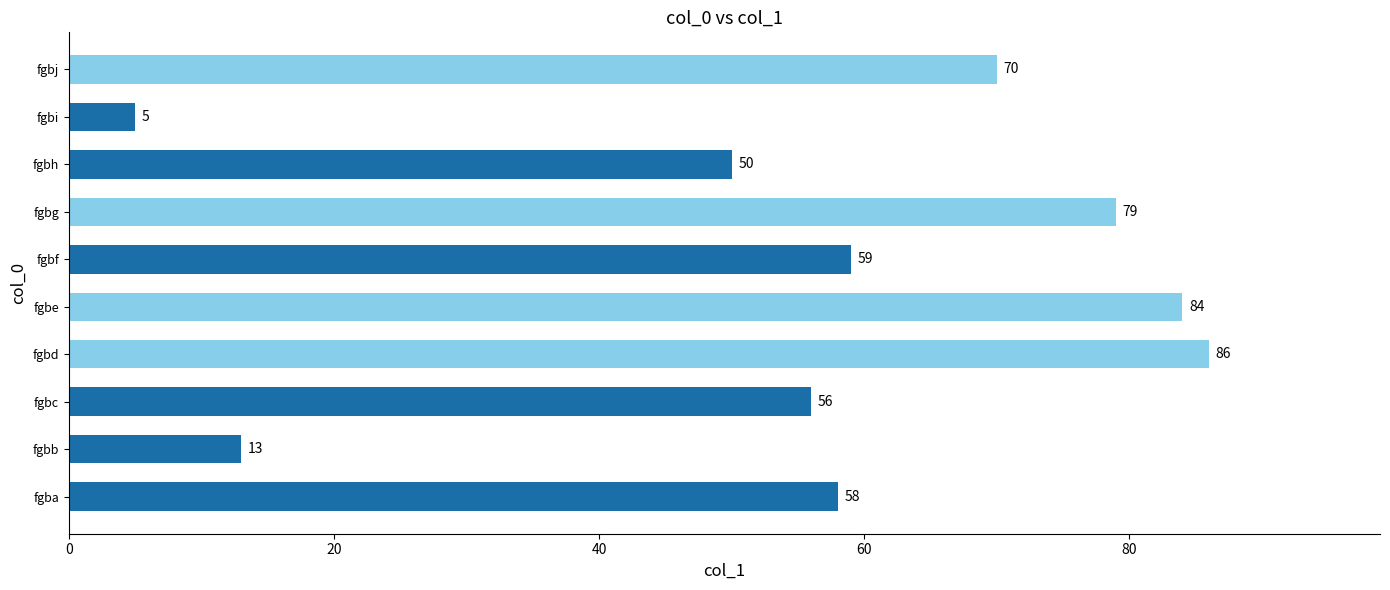

Reading bottom to top, what are all the values shown in this chart?

fgba=58	fgbb=13	fgbc=56	fgbd=86	fgbe=84	fgbf=59	fgbg=79	fgbh=50	fgbi=5	fgbj=70